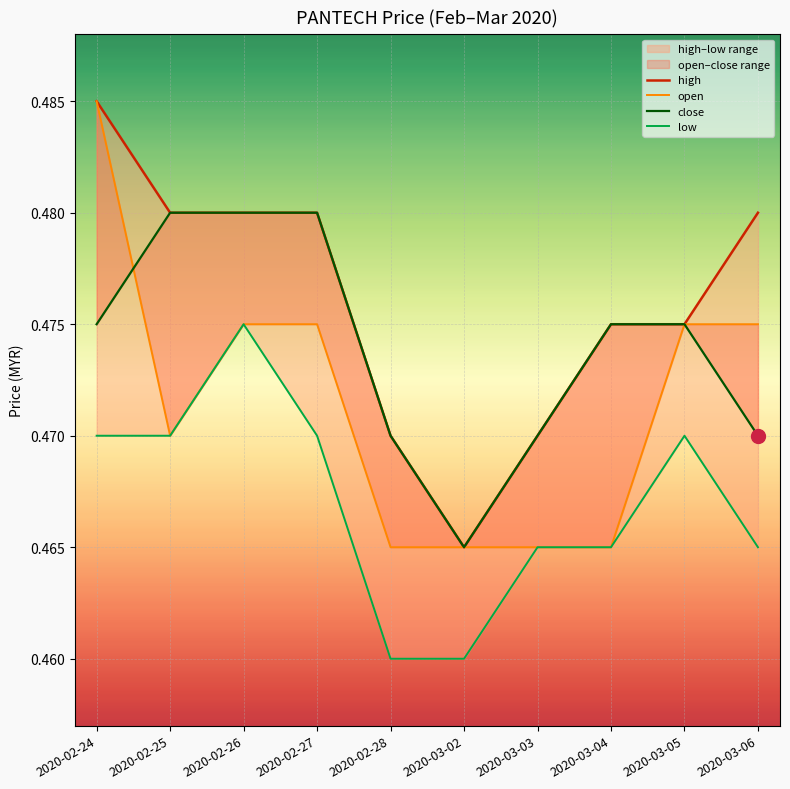

Is this an area chart (filled region under the line)?

No